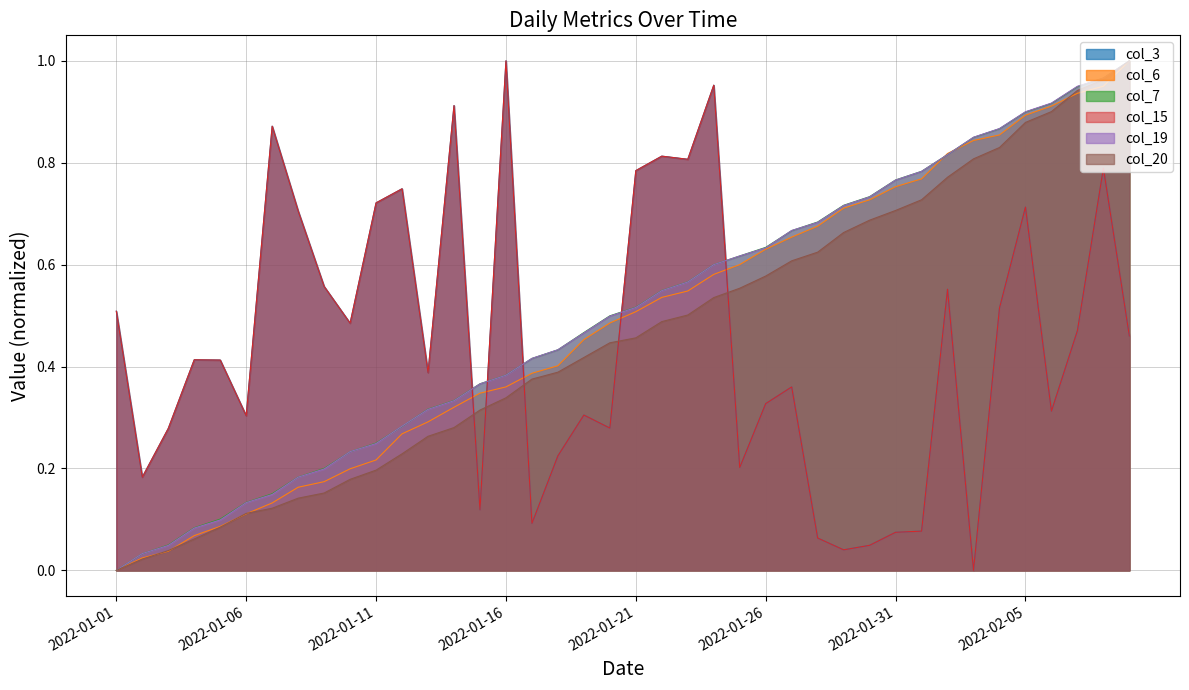

At which category does the chart reach its minimum across all series?

33